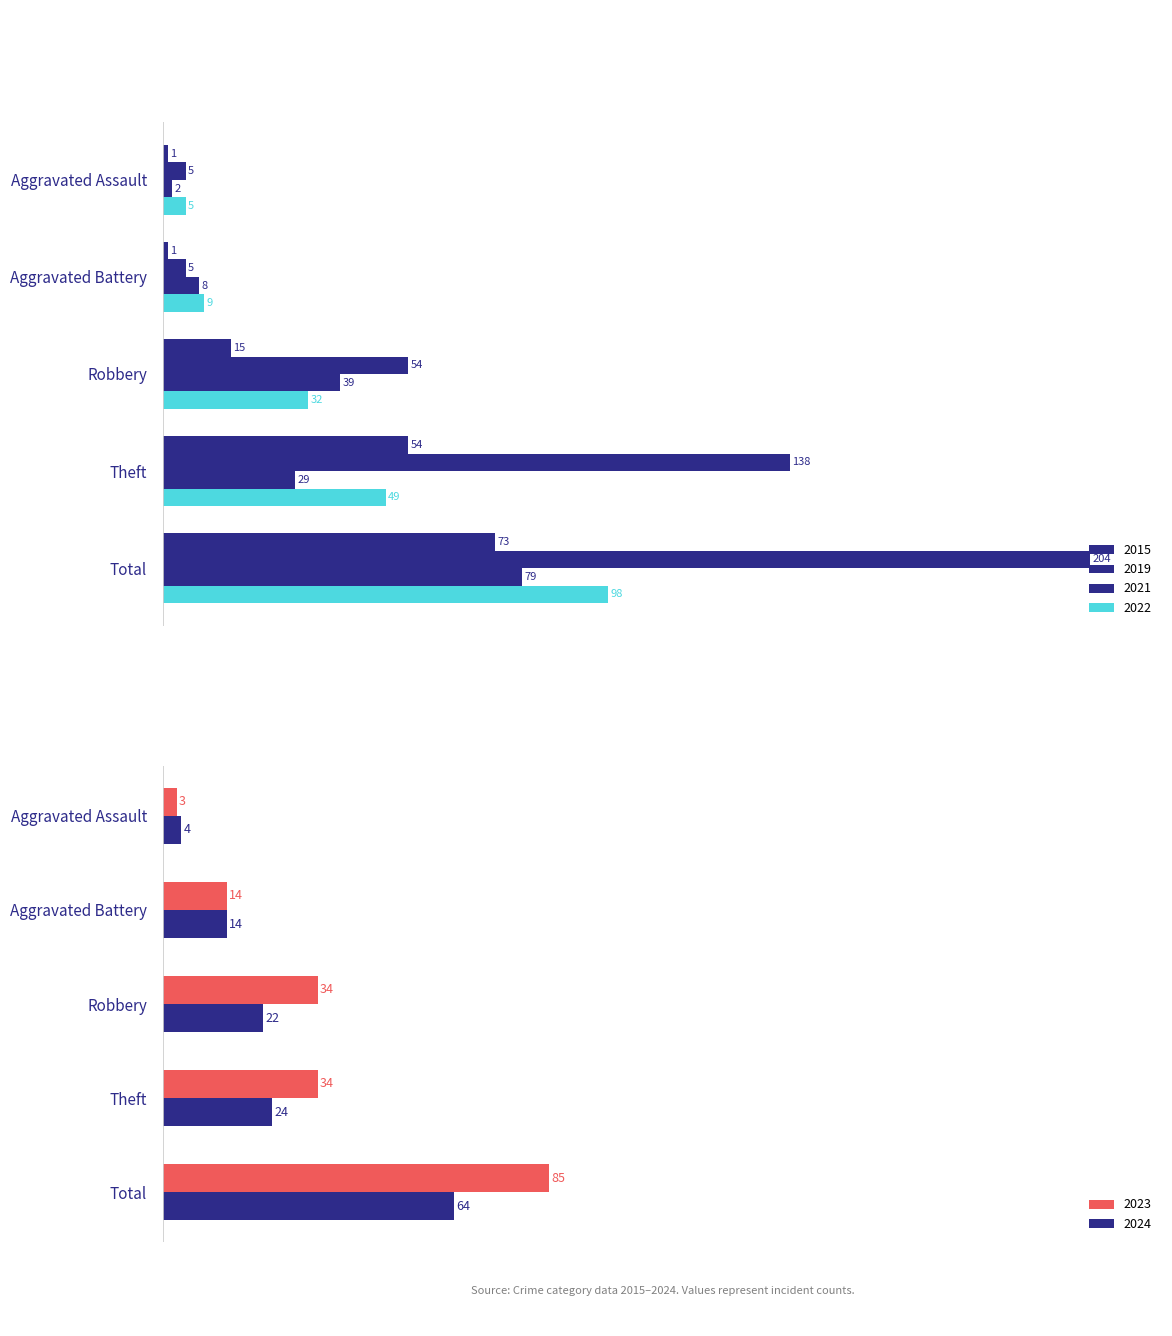

What is the difference between the highest and lowest values at Aggravated Assault?

4